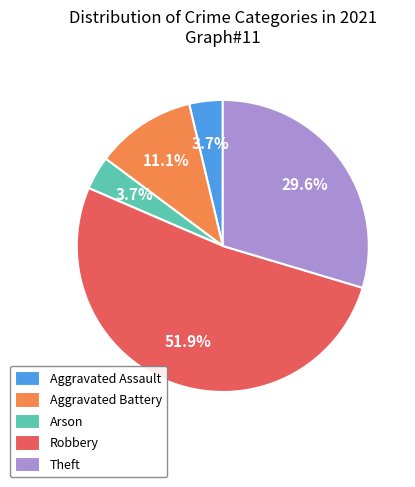

The Theft slice represents 30% of the pie. True or false?

True